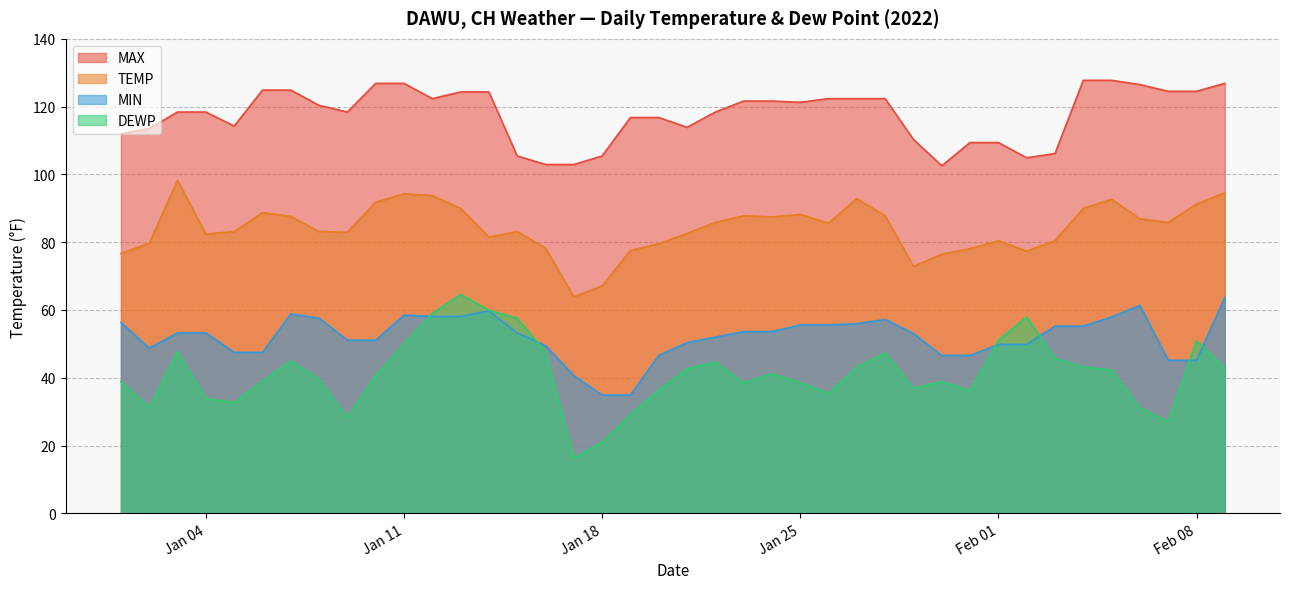

What is the sum of all DEWP values?

1653.1